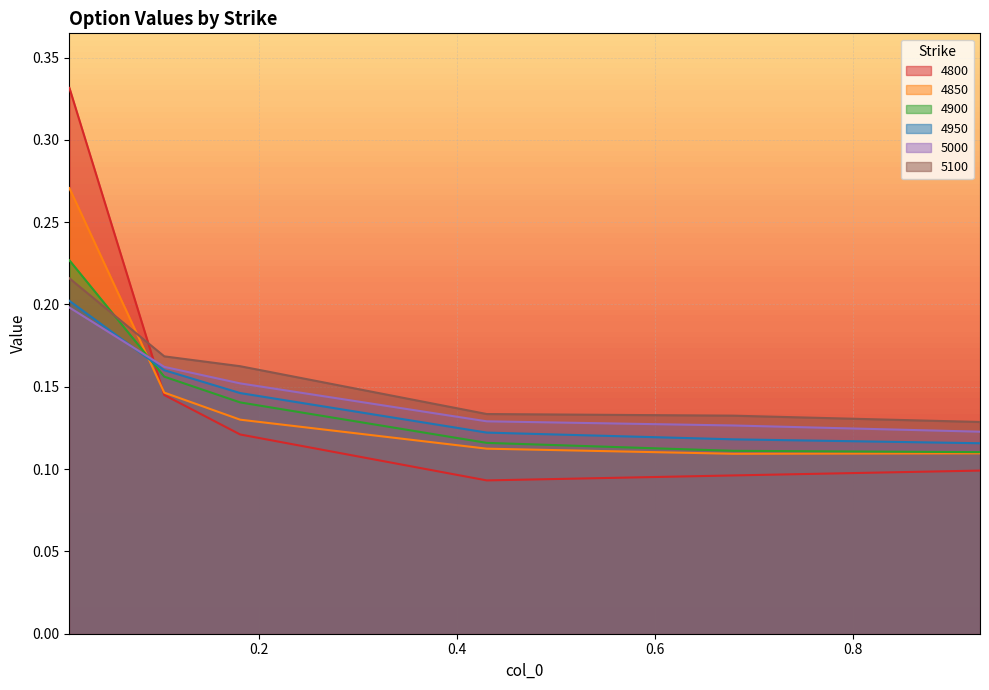

Between 0.1041095890410959 and 0.4301369863013699, which series saw the biggest shift?

4800